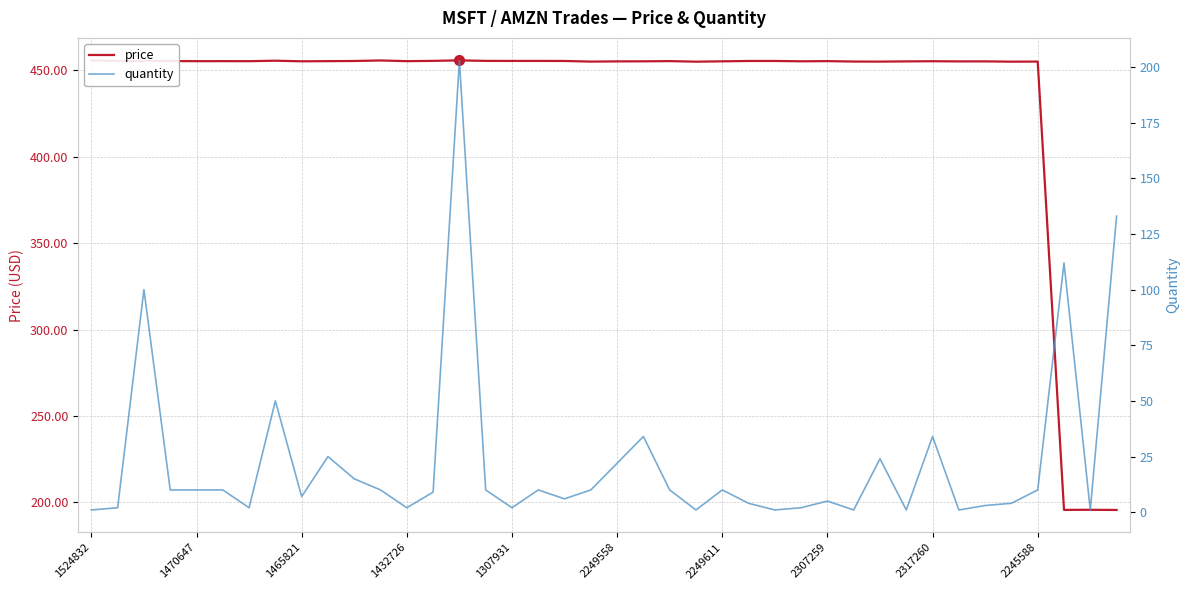

Rank the series by their average value, from lowest to highest.

quantity, price